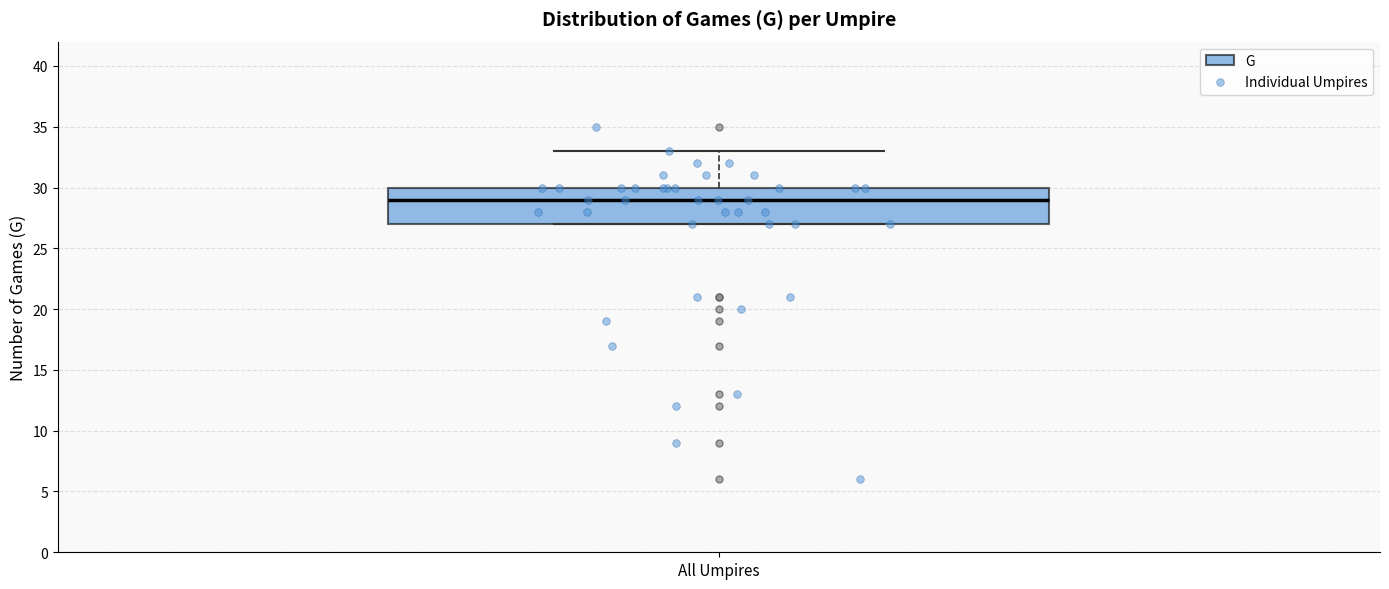

Transcribe this box plot: give where the median line is, the range the box spans, and where the two whiskers end, as read against the y-axis. The values are not printed on the chart, so give them approximately, as read against the axis.

median 29, box 27 to 30, whiskers 27 to 33